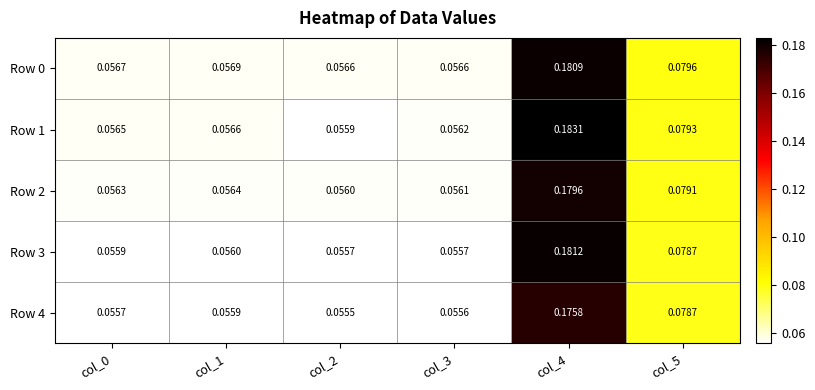

Is the value of Row 1 at col_3 greater than the value of Row 2 at col_0?

No